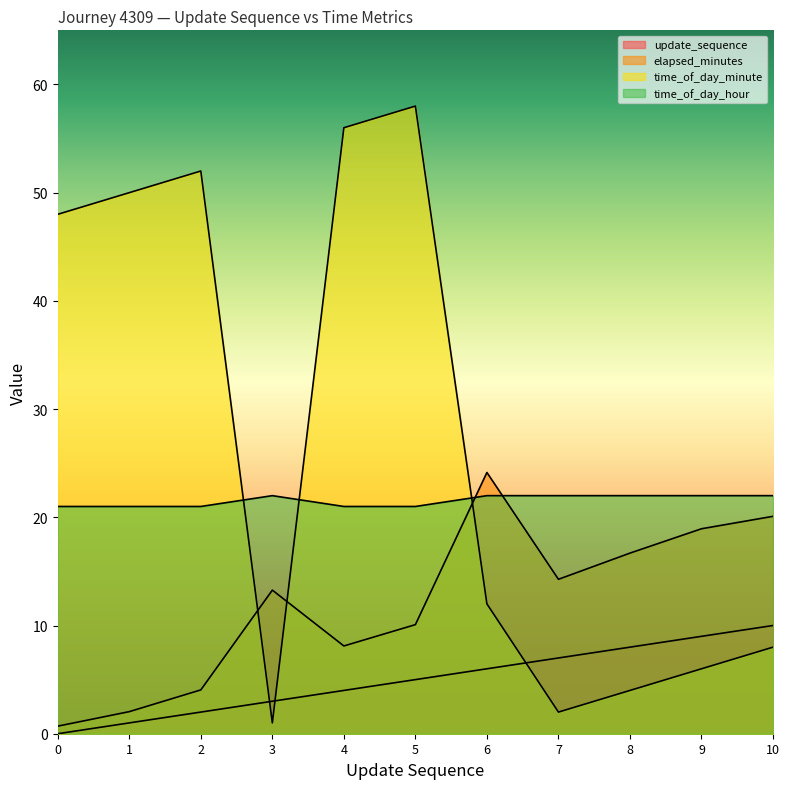

Is it true that update_sequence equals 10.0 at 10?

True